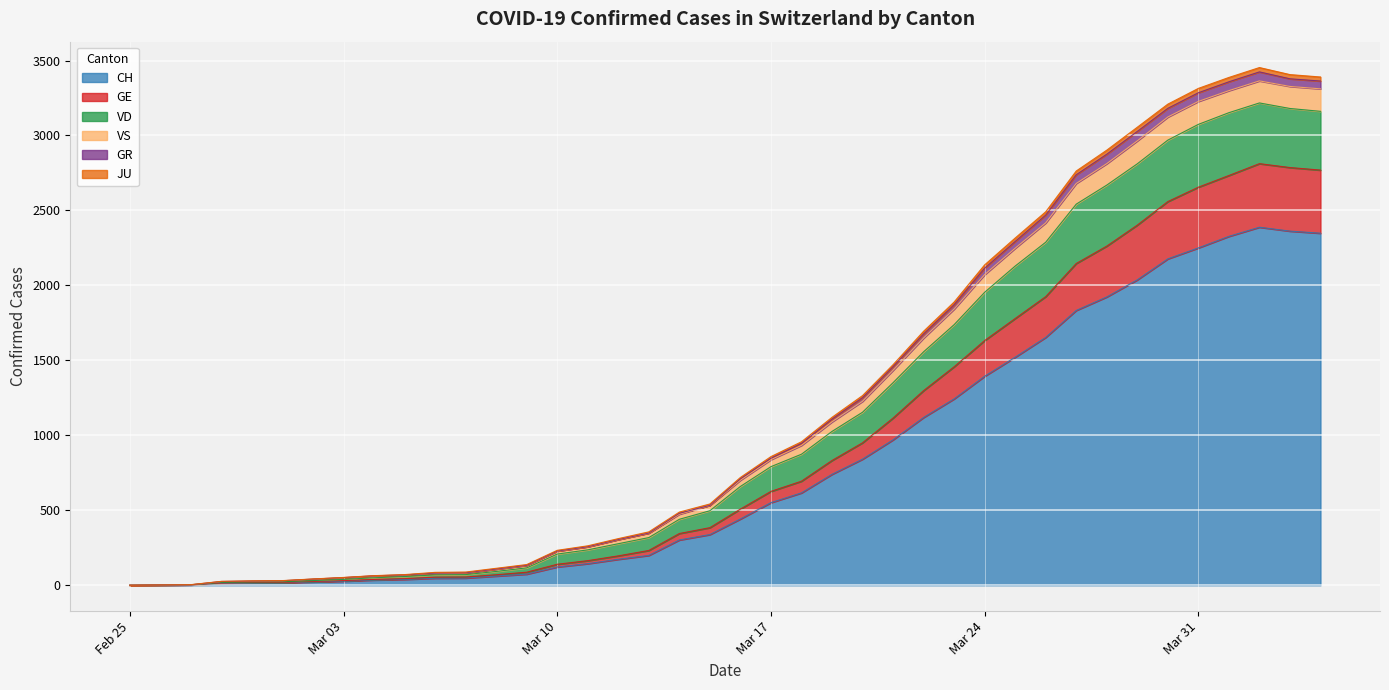

True or false: GE and GR cross at least once.

False